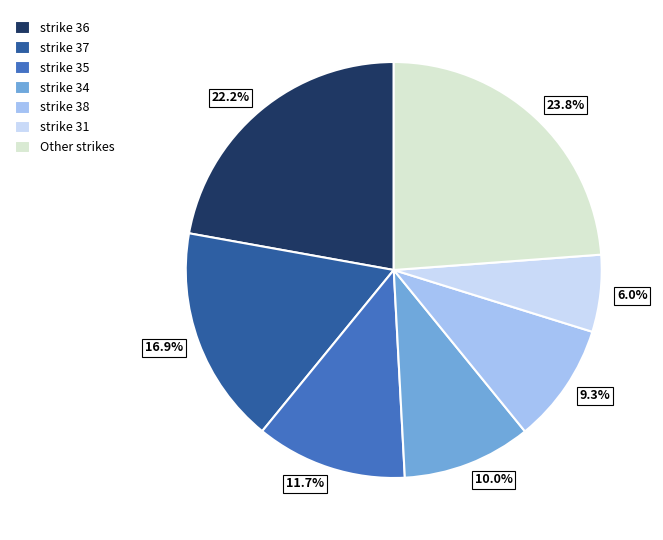

To the nearest percent, what is the average slice percentage?

14%